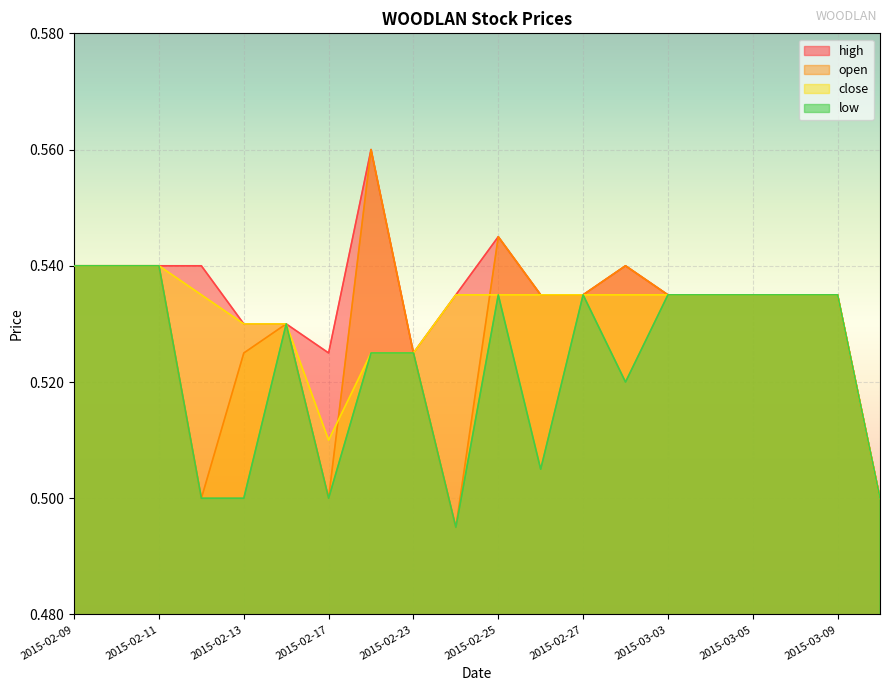

Reading left to right, list all the values displayed in this chart.

open: 2015-02-09=0.5	2015-02-10=0.5	2015-02-11=0.5	2015-02-12=0.5	2015-02-13=0.5	2015-02-16=0.5	2015-02-17=0.5	2015-02-18=0.6	2015-02-23=0.5	2015-02-24=0.5	2015-02-25=0.5	2015-02-26=0.5	2015-02-27=0.5	2015-03-02=0.5	2015-03-03=0.5	2015-03-04=0.5	2015-03-05=0.5	2015-03-06=0.5	2015-03-09=0.5	2015-03-10=0.5
high: 2015-02-09=0.5	2015-02-10=0.5	2015-02-11=0.5	2015-02-12=0.5	2015-02-13=0.5	2015-02-16=0.5	2015-02-17=0.5	2015-02-18=0.6	2015-02-23=0.5	2015-02-24=0.5	2015-02-25=0.5	2015-02-26=0.5	2015-02-27=0.5	2015-03-02=0.5	2015-03-03=0.5	2015-03-04=0.5	2015-03-05=0.5	2015-03-06=0.5	2015-03-09=0.5	2015-03-10=0.5
low: 2015-02-09=0.5	2015-02-10=0.5	2015-02-11=0.5	2015-02-12=0.5	2015-02-13=0.5	2015-02-16=0.5	2015-02-17=0.5	2015-02-18=0.5	2015-02-23=0.5	2015-02-24=0.5	2015-02-25=0.5	2015-02-26=0.5	2015-02-27=0.5	2015-03-02=0.5	2015-03-03=0.5	2015-03-04=0.5	2015-03-05=0.5	2015-03-06=0.5	2015-03-09=0.5	2015-03-10=0.5
close: 2015-02-09=0.5	2015-02-10=0.5	2015-02-11=0.5	2015-02-12=0.5	2015-02-13=0.5	2015-02-16=0.5	2015-02-17=0.5	2015-02-18=0.5	2015-02-23=0.5	2015-02-24=0.5	2015-02-25=0.5	2015-02-26=0.5	2015-02-27=0.5	2015-03-02=0.5	2015-03-03=0.5	2015-03-04=0.5	2015-03-05=0.5	2015-03-06=0.5	2015-03-09=0.5	2015-03-10=0.5